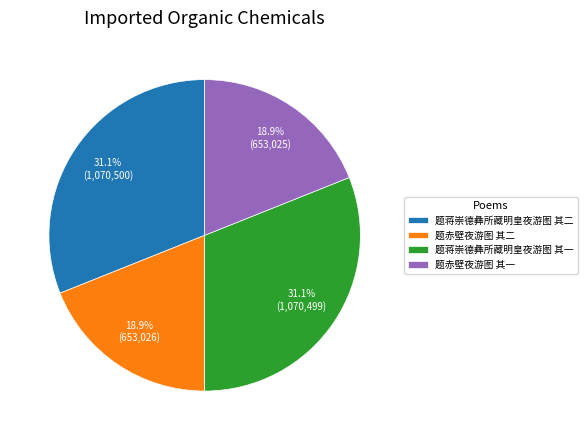

Does 题蒋崇德彝所藏明皇夜游图 其二 represent more than half of the total?

No